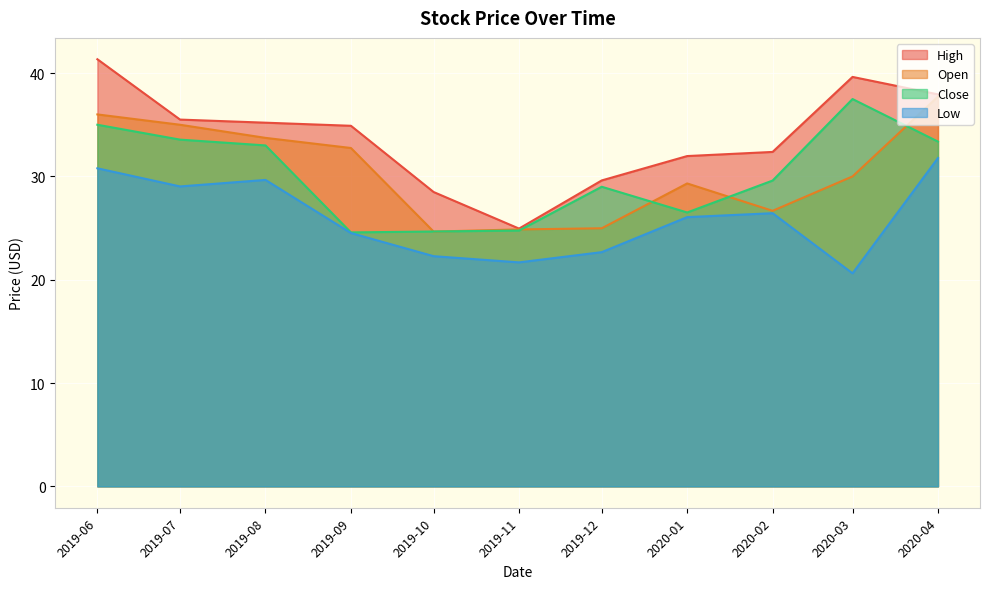

True or false: Open has more than 2 points higher than both neighbors.

False